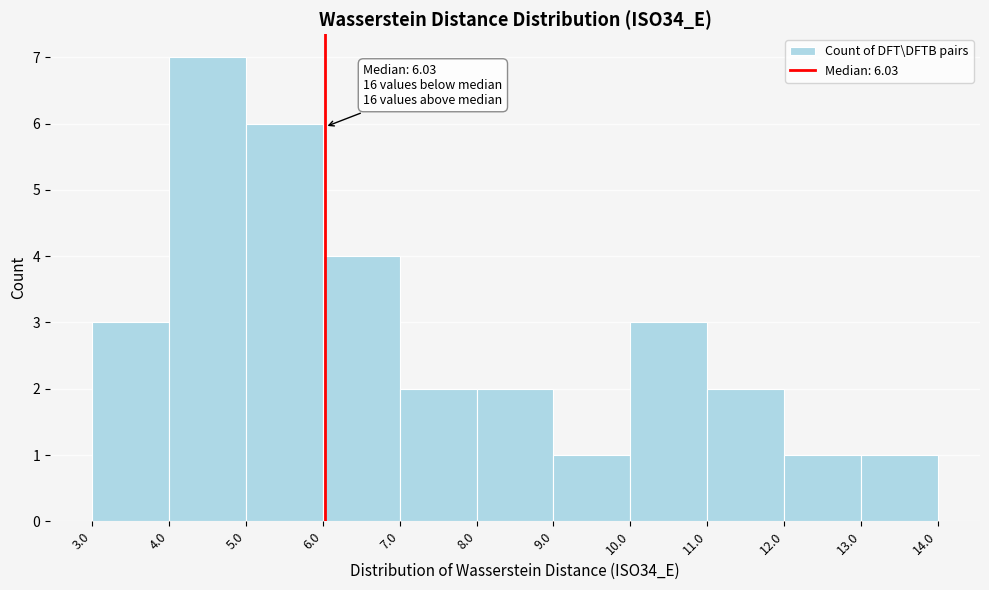

Over which range of the x-axis is the bar tallest?

4.0 to 5.0